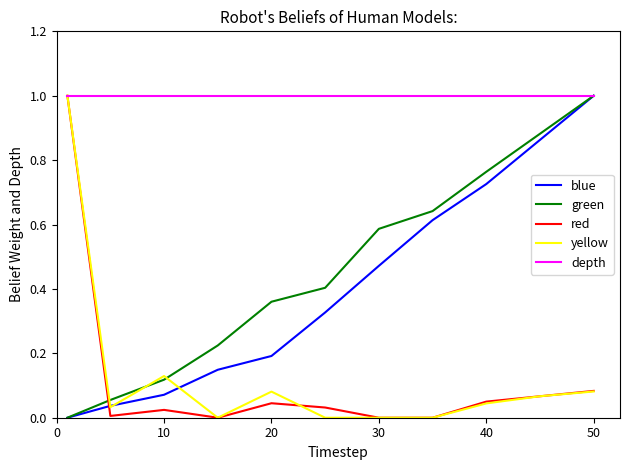

What is the maximum value shown in the chart?

1.0